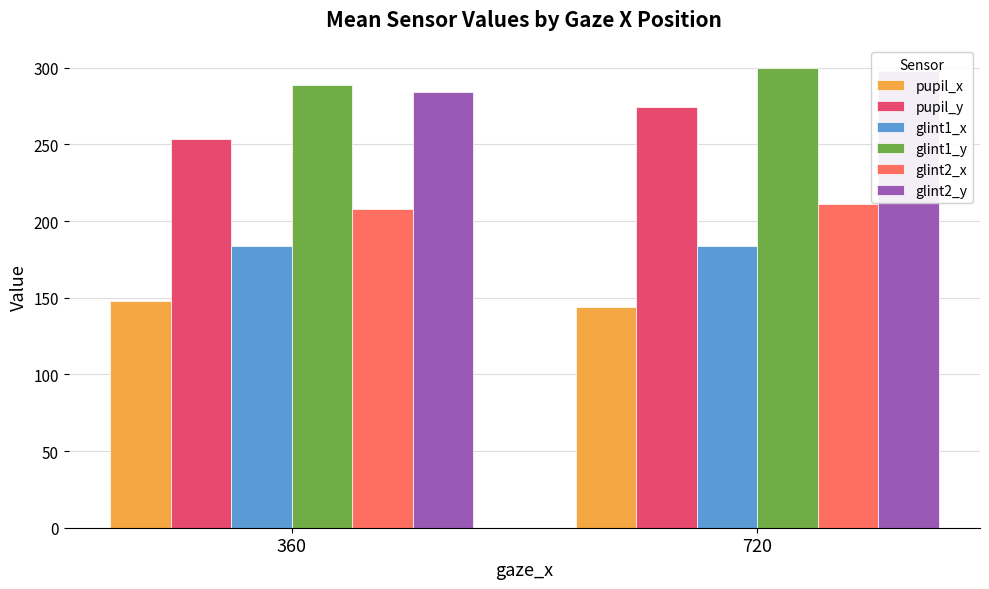

At how many categories does at least one series exceed 297?

1